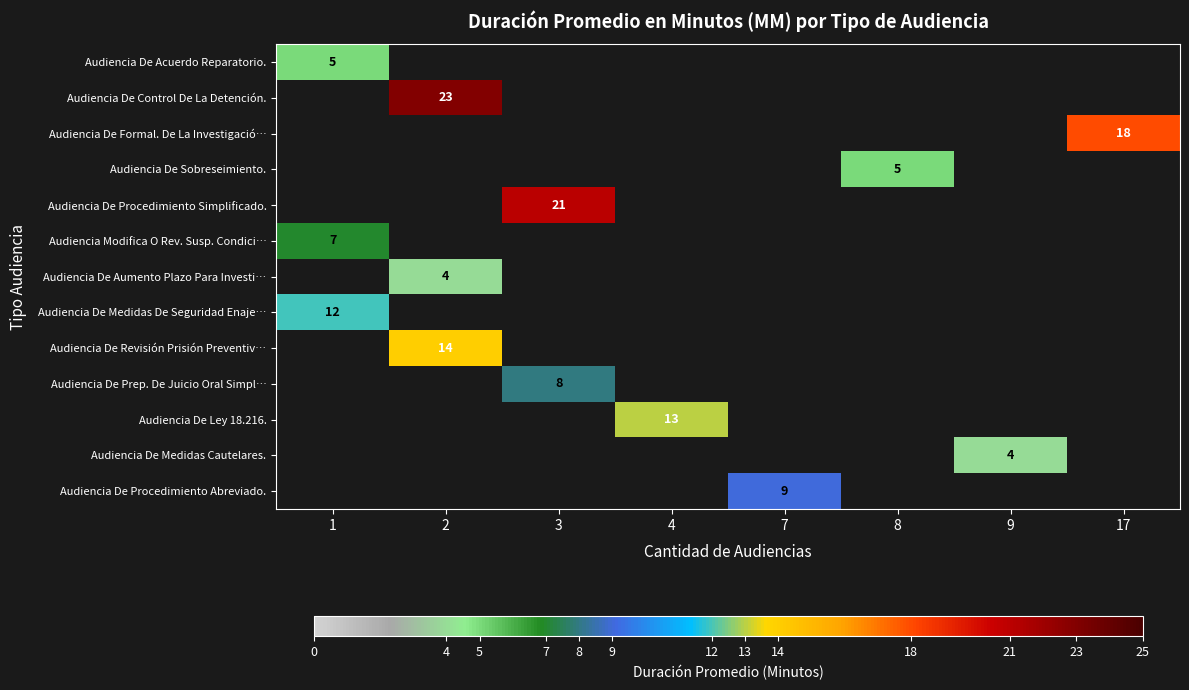

What is the greatest value displayed?

23.0